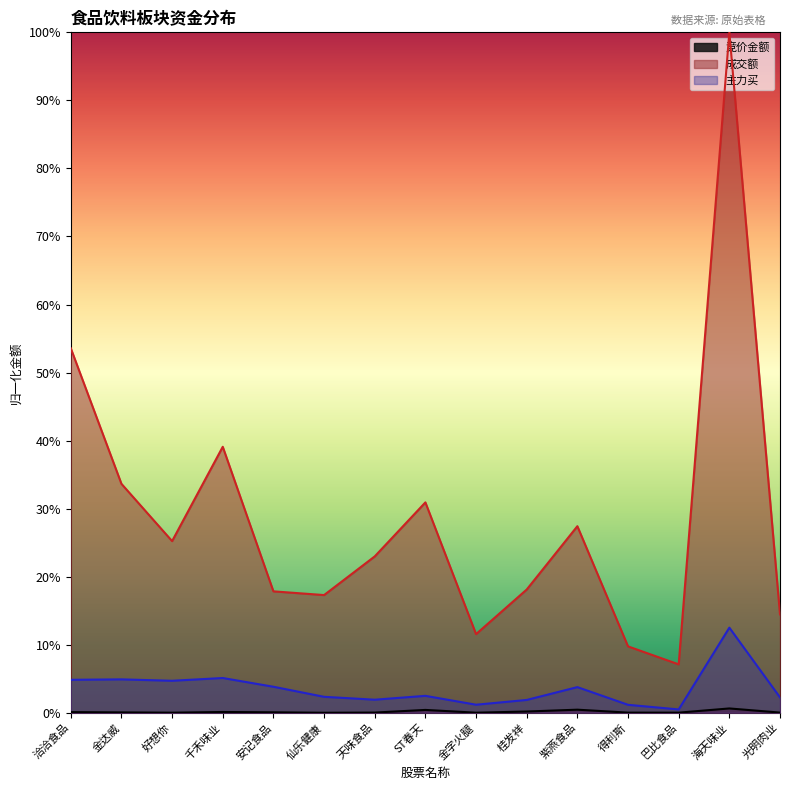

List the labels in order of 成交额 value, largest first.

海天味业, 洽洽食品, 千禾味业, 金达威, ST春天, 紫燕食品, 好想你, 天味食品, 桂发祥, 安记食品, 仙乐健康, 光明肉业, 金字火腿, 得利斯, 巴比食品